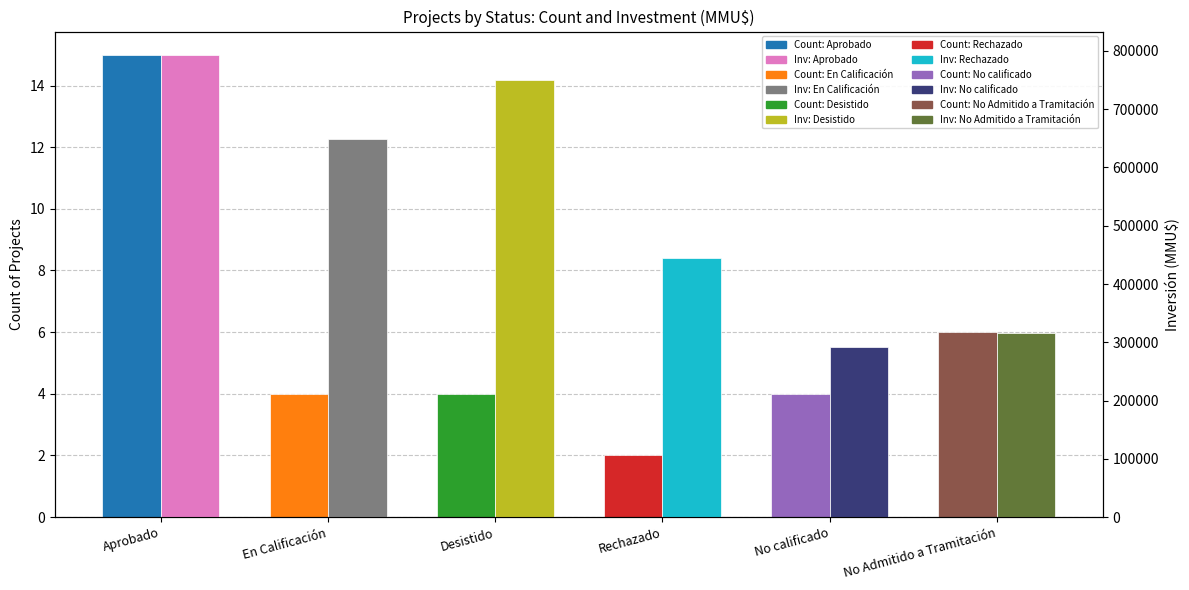

How many bars are there in each group?

2